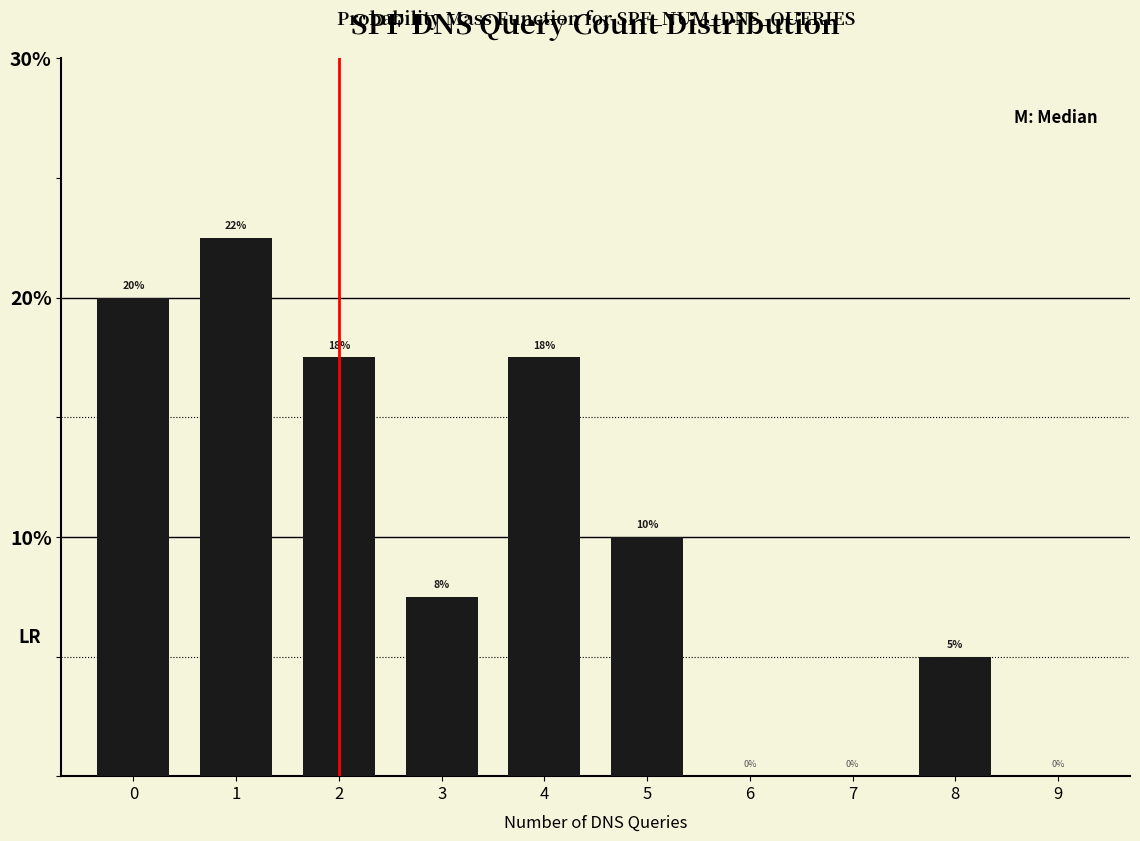

What is the maximum value shown in the chart?

22.5